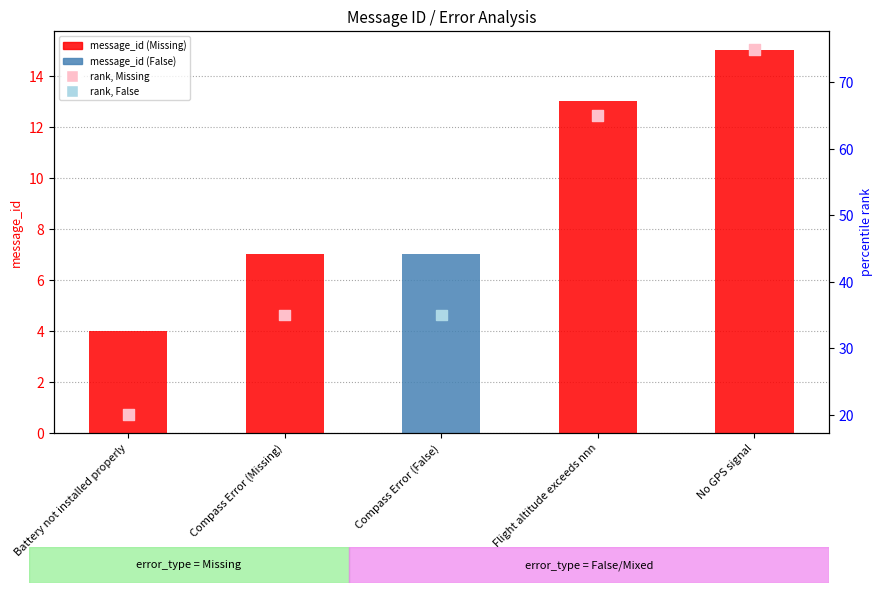

Which series has the largest total across all categories?

rank, Detection Call